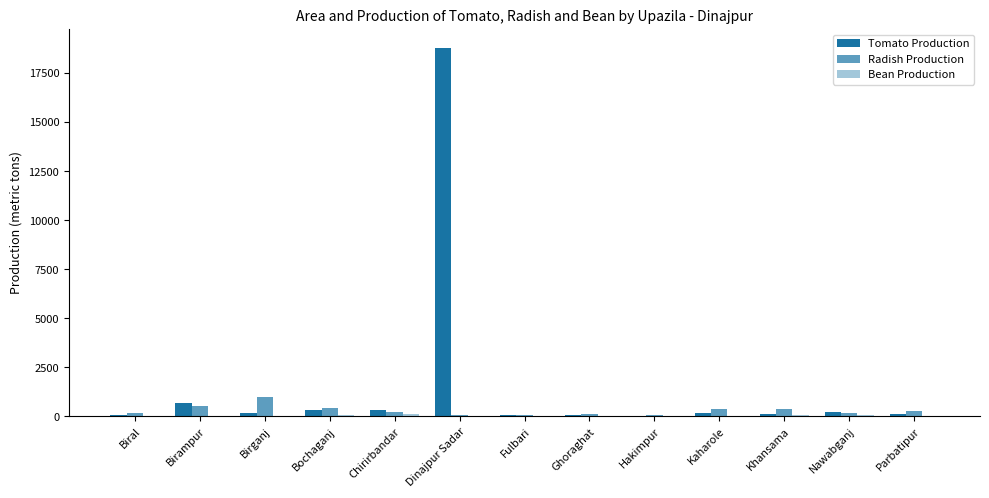

Does the chart contain stacked bars?

No